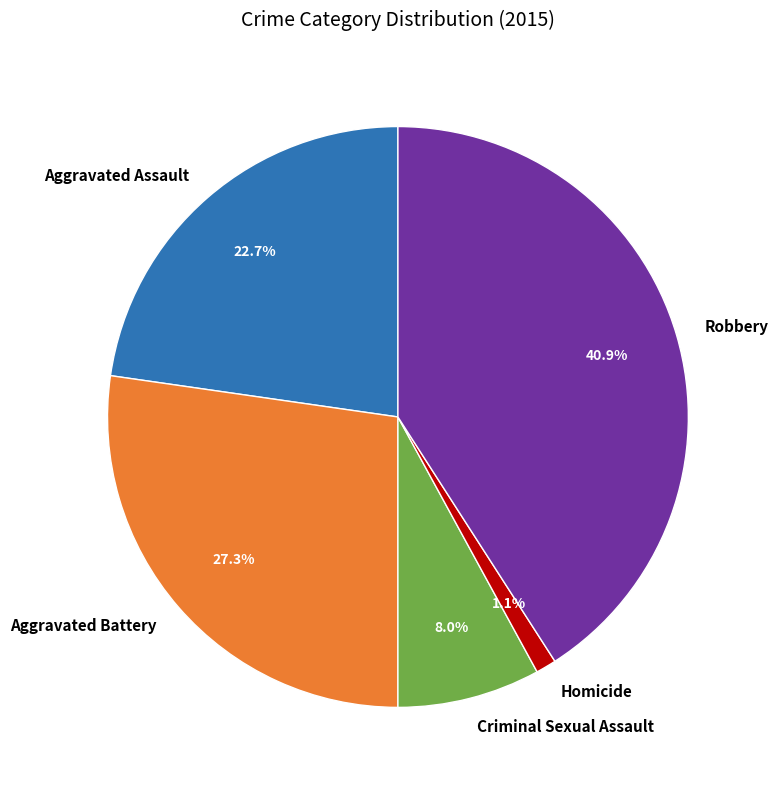

The Criminal Sexual Assault slice represents 15% of the pie. True or false?

False